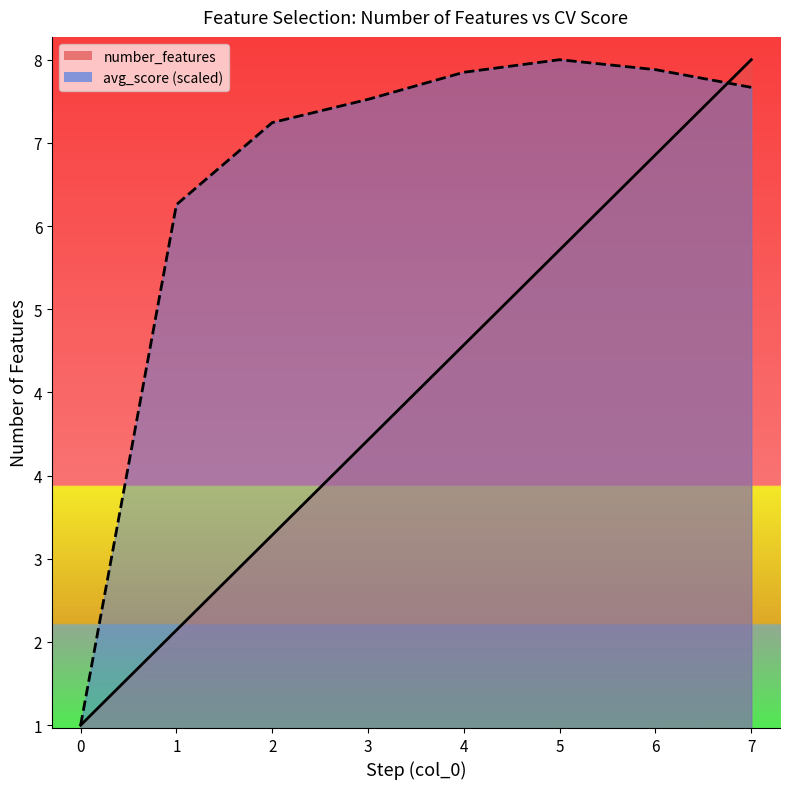

Reading left to right, what are all the values shown in this chart?

number_features: 1.0	2.0	3.0	4.0	5.0	6.0	7.0	8.0
avg_score: 1.0	6.5	7.3	7.6	7.9	8.0	7.9	7.7